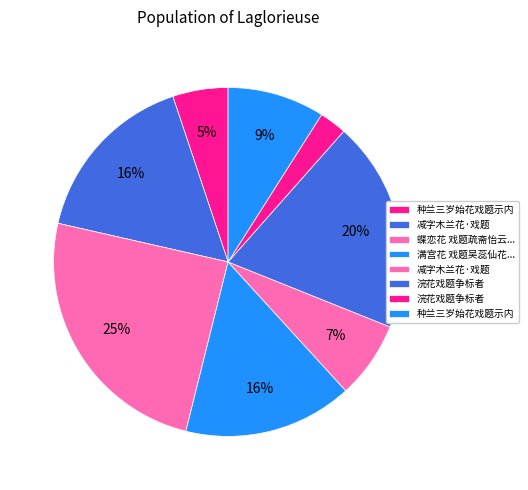

Count the number of slices in the pie.

8